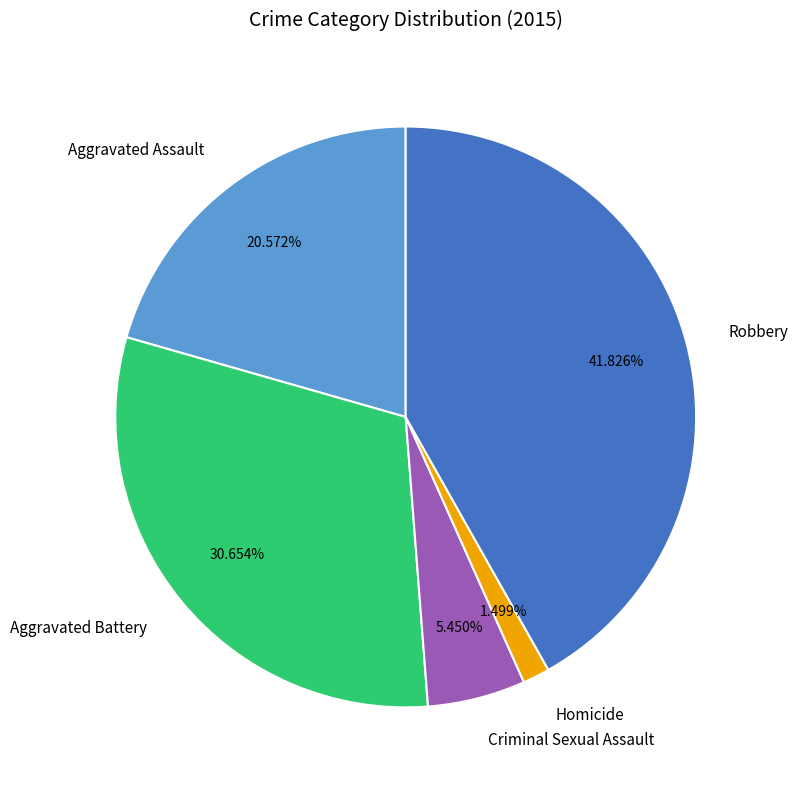

Which slice is the largest?

Robbery